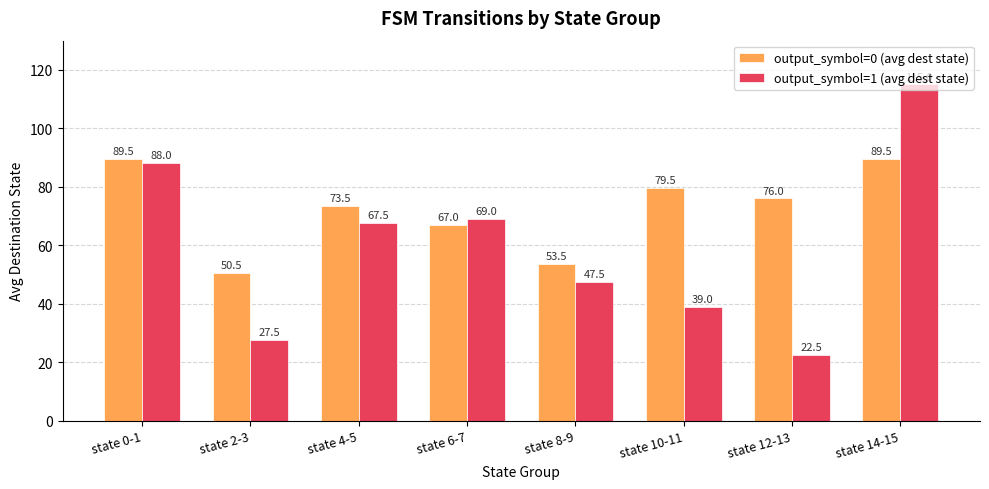

List the series in order of their peak value, lowest first.

output_symbol=0 (avg dest state), output_symbol=1 (avg dest state)